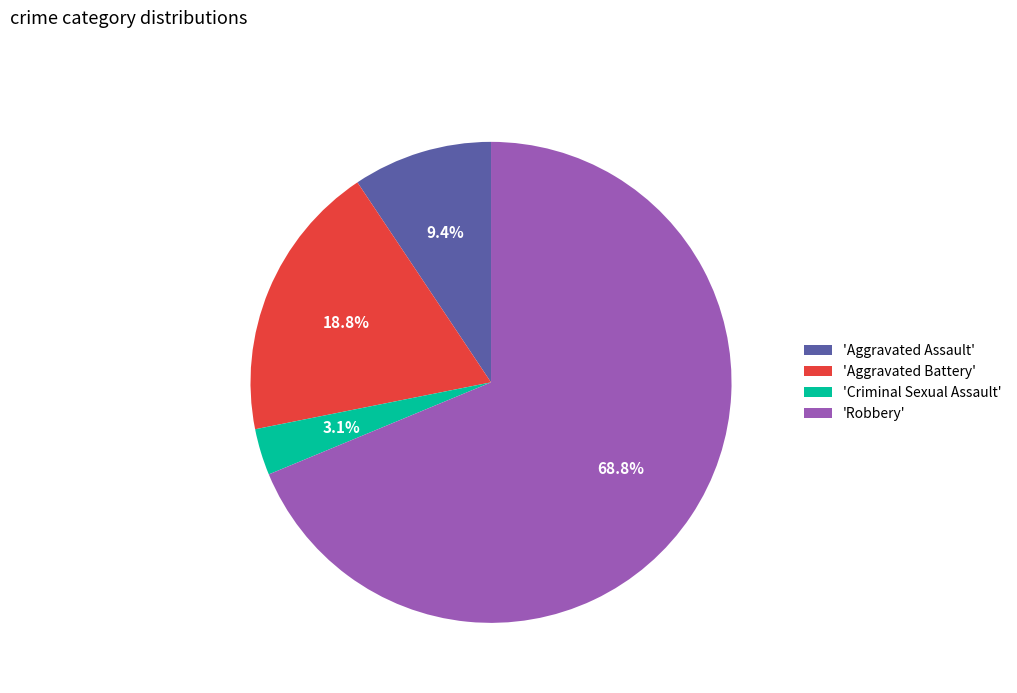

Rank the categories by value from lowest to highest.

'Criminal Sexual Assault', 'Aggravated Assault', 'Aggravated Battery', 'Robbery'